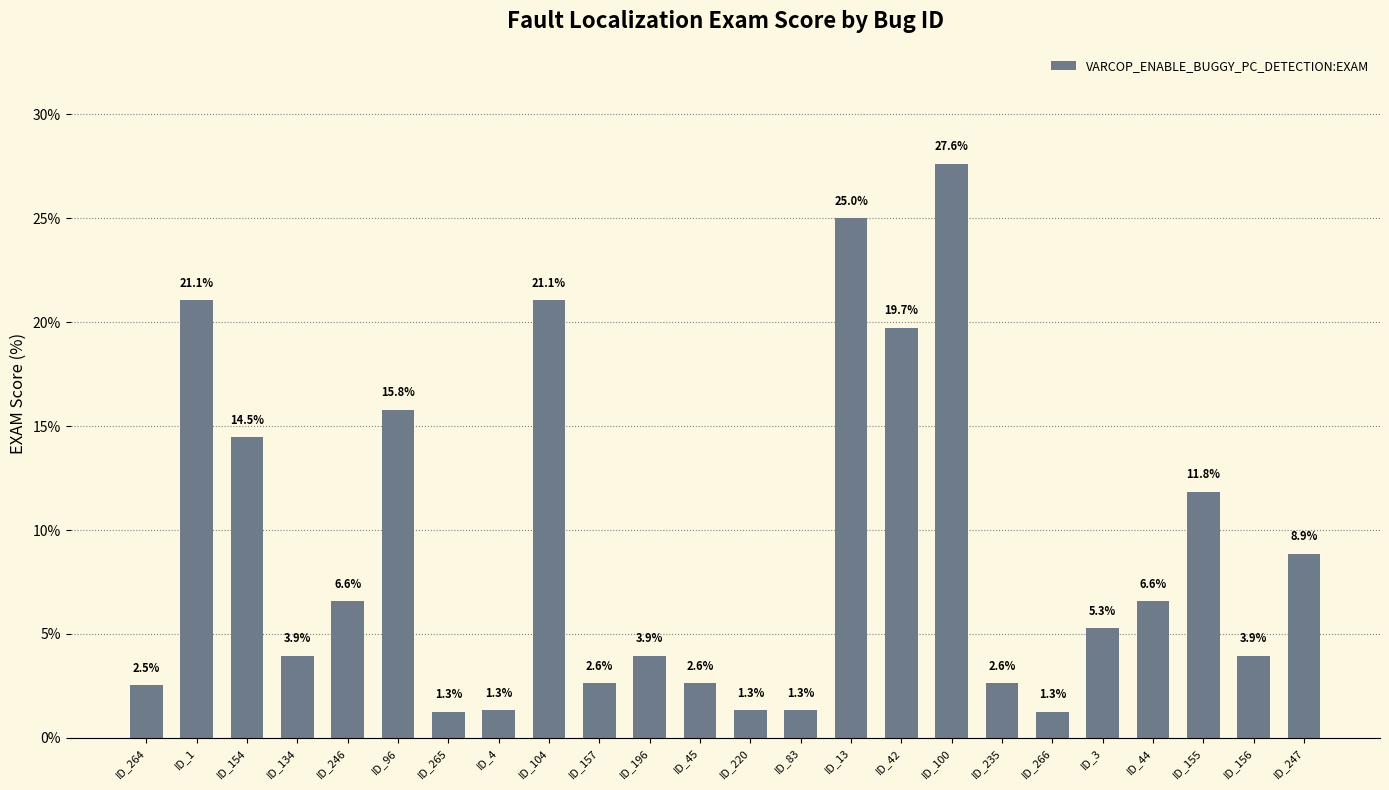

Is it true that the value at ID_3 is 7.4?

False